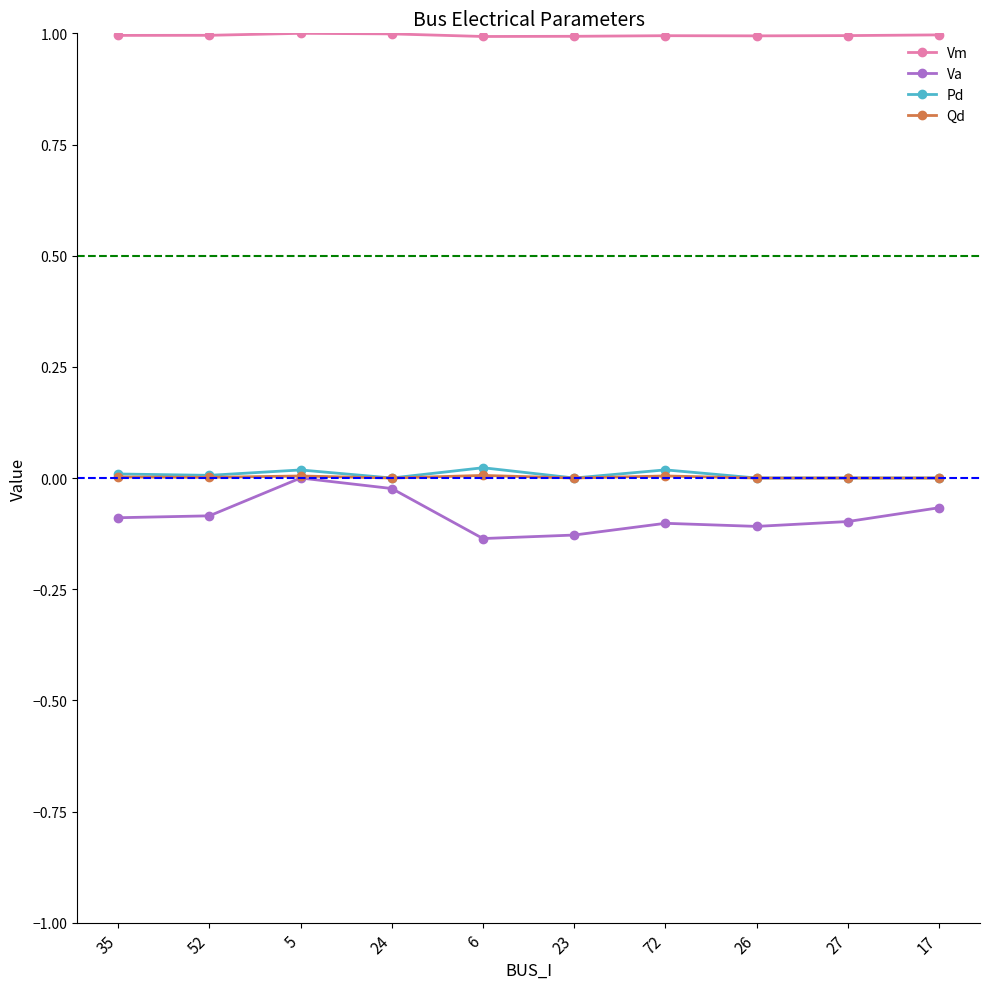

What is the spread (max minus min) of values at 23?

1.1